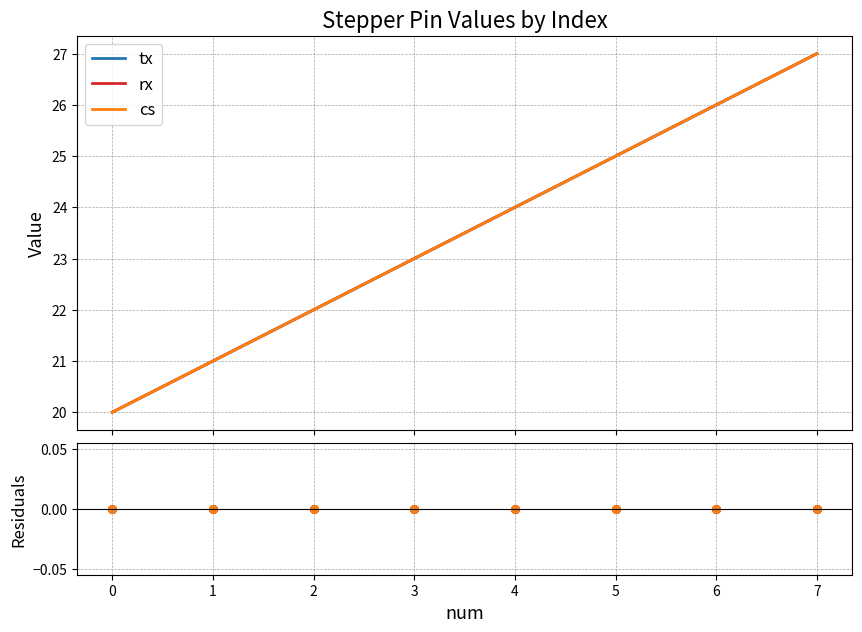

At which category is the sum across all series the highest?

7